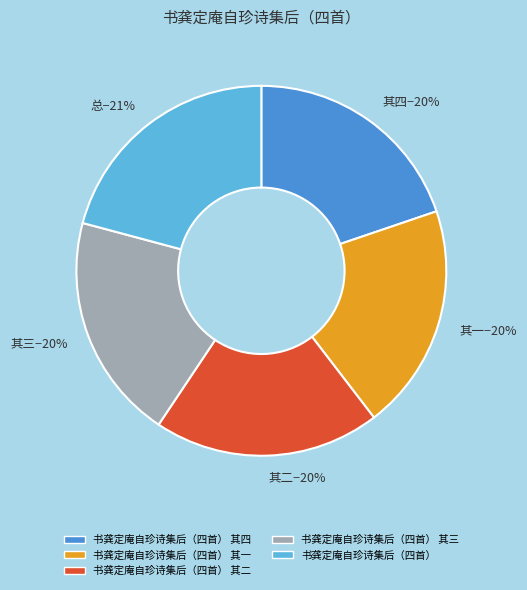

What is the largest slice in the pie chart?

书龚定庵自珍诗集后（四首）